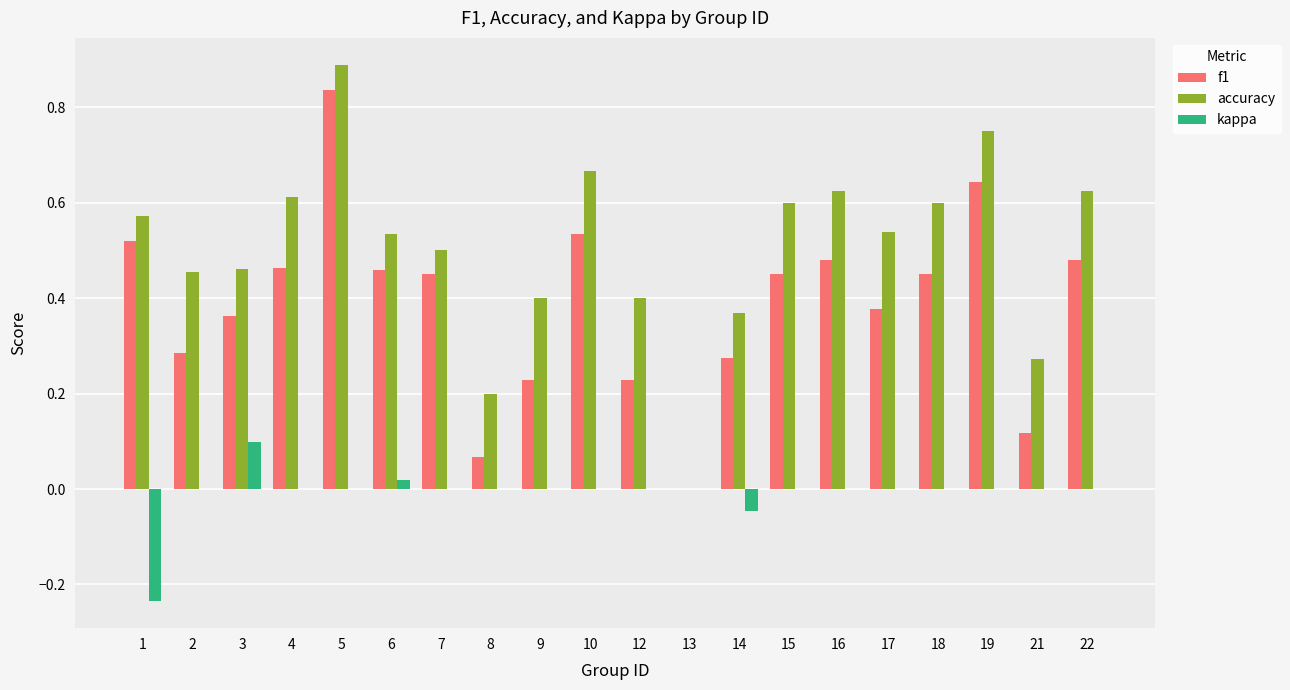

The value of accuracy at 8 is 0.2. True or false?

True